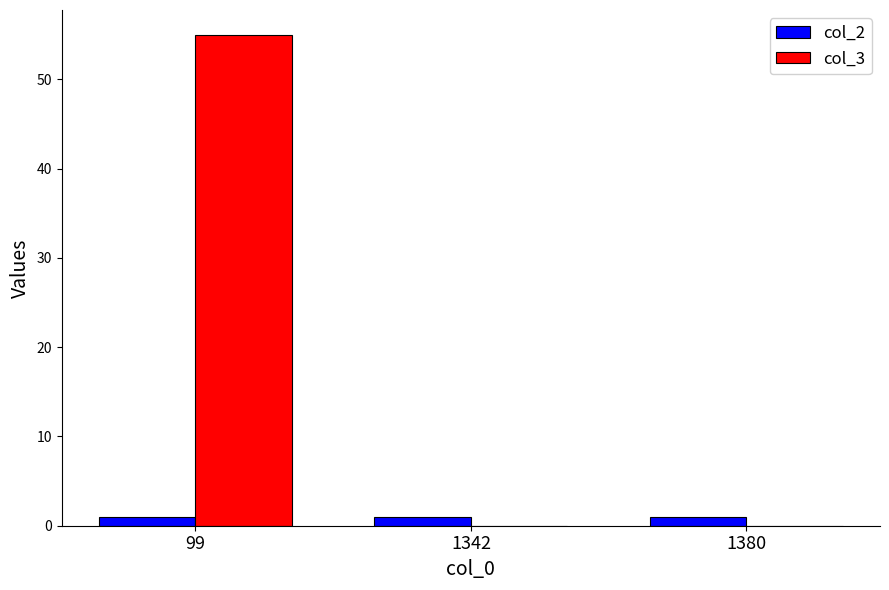

Is it true that col_2 equals 1 at 1380?

True